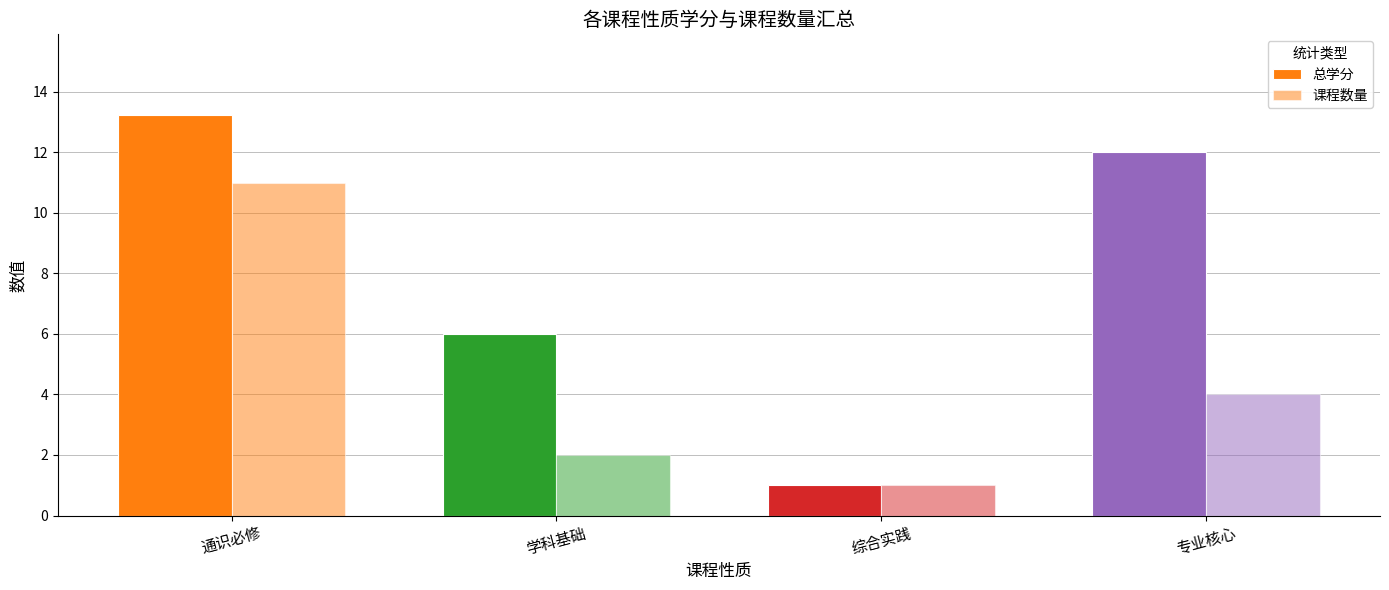

How many groups of bars are there?

4